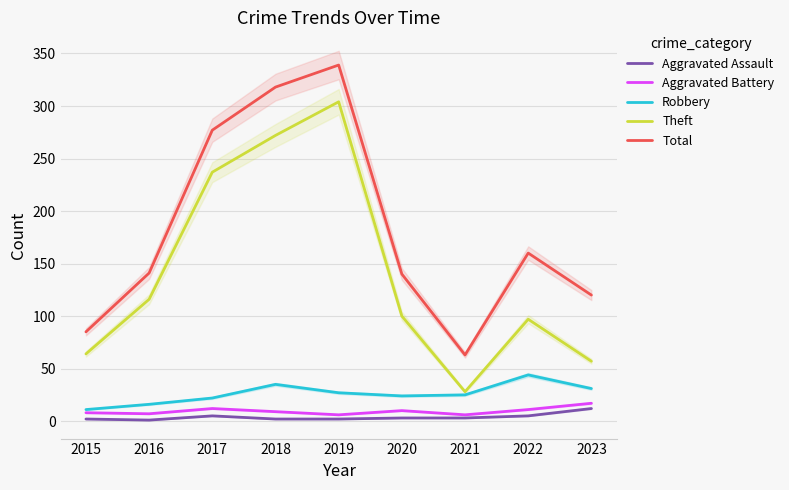

In Total, how many points are lower than both neighbors (excluding endpoints)?

1